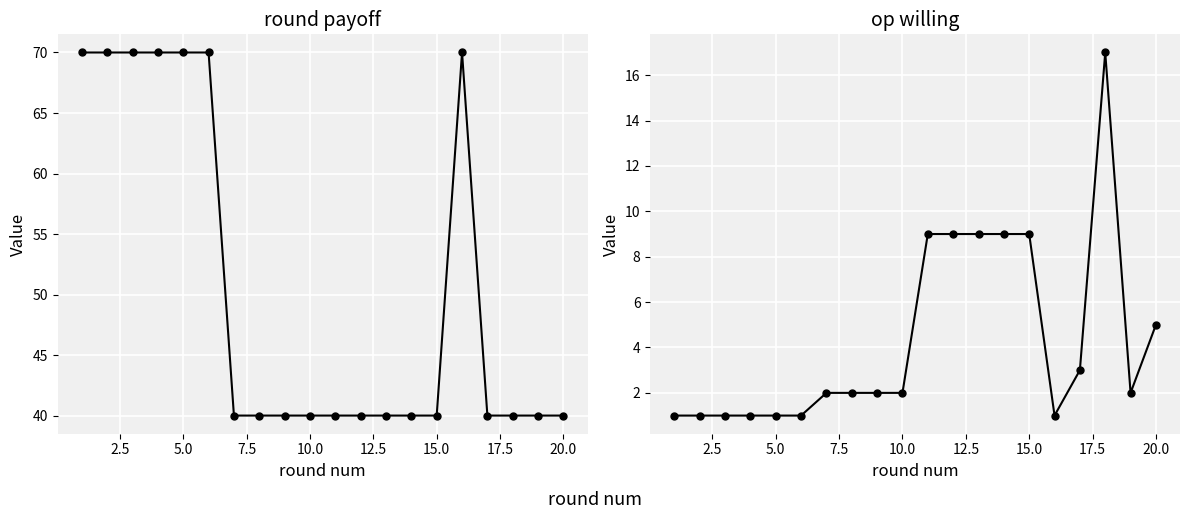

What is the value of the round payoff point at the 3rd from the left?

70